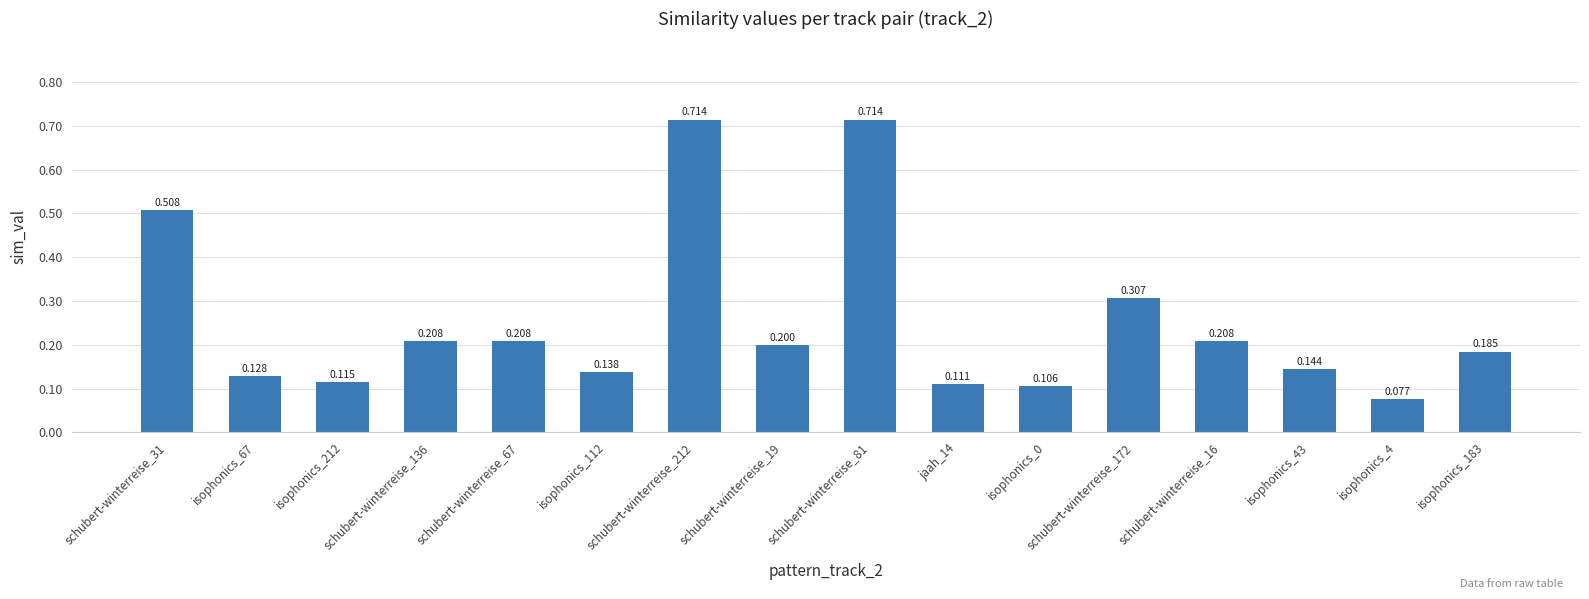

The chart shows a value of 0.3 at schubert-winterreise_67. True or false?

False